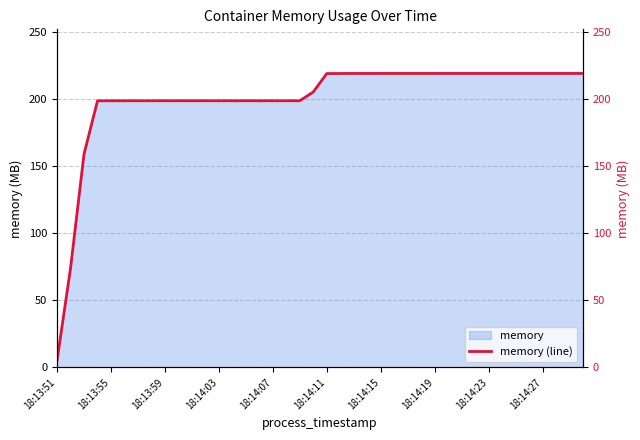

What is the maximum value for memory?

219.2